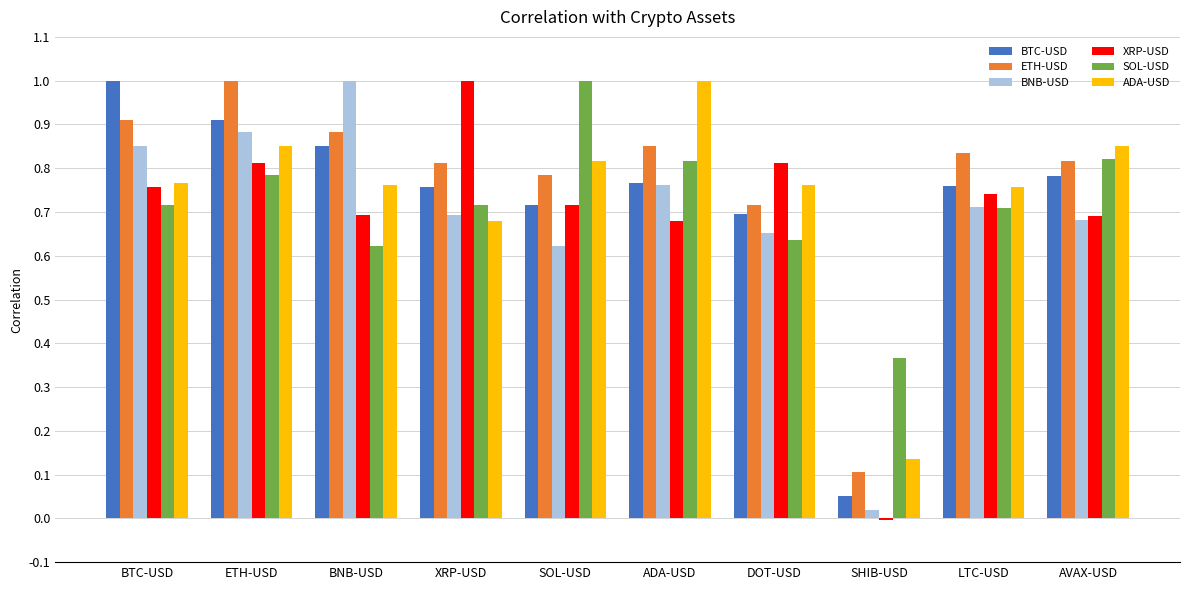

Which series has the largest total across all categories?

ETH-USD